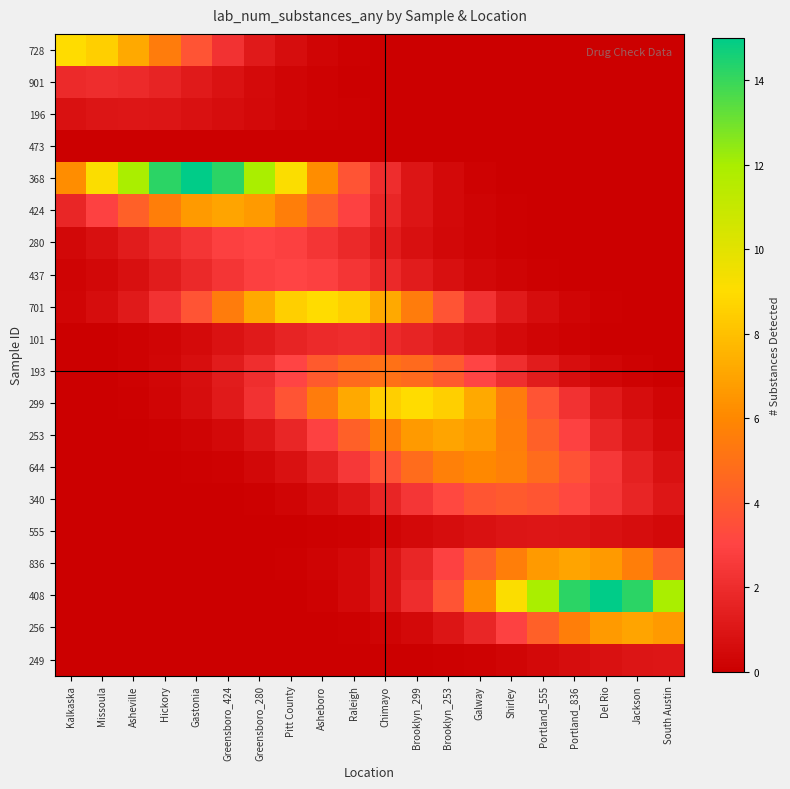

At how many categories does at least one series exceed 10?

10